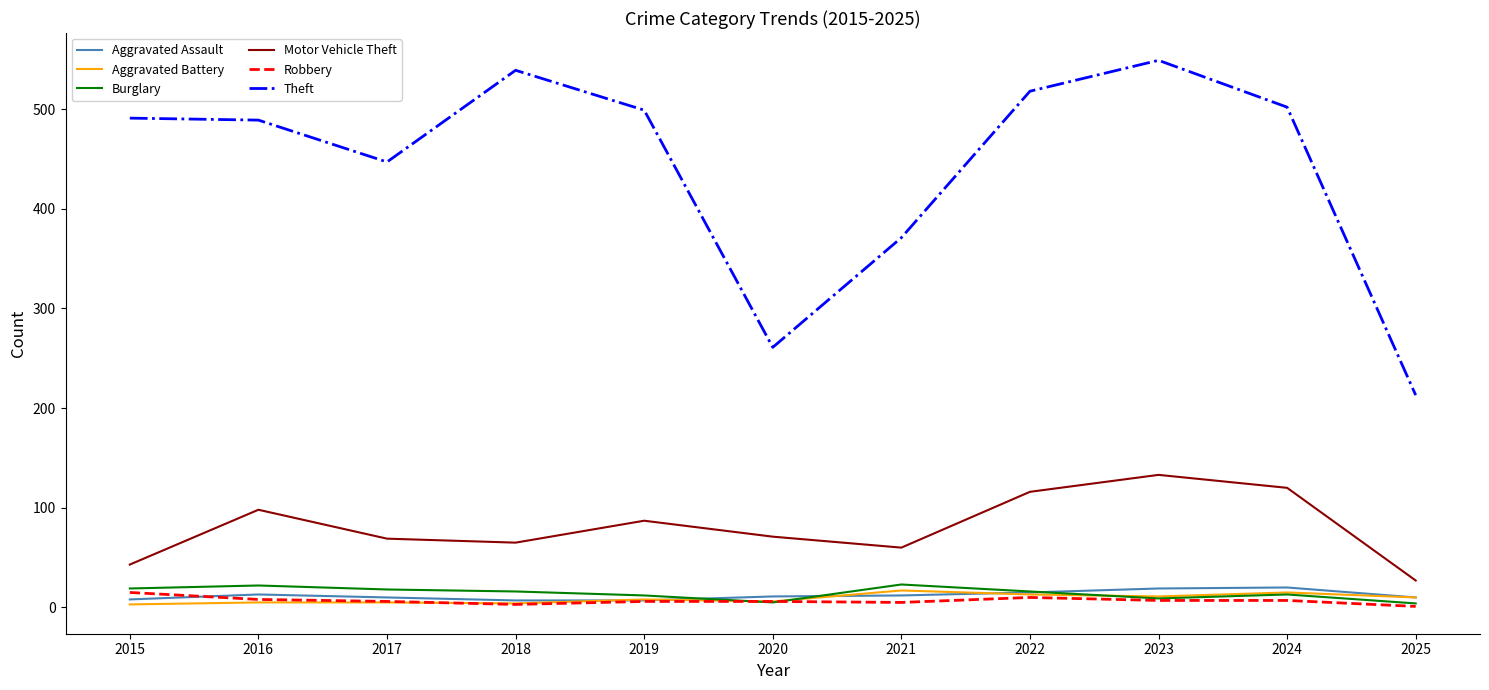

At which category is the sum across all series the highest?

2023